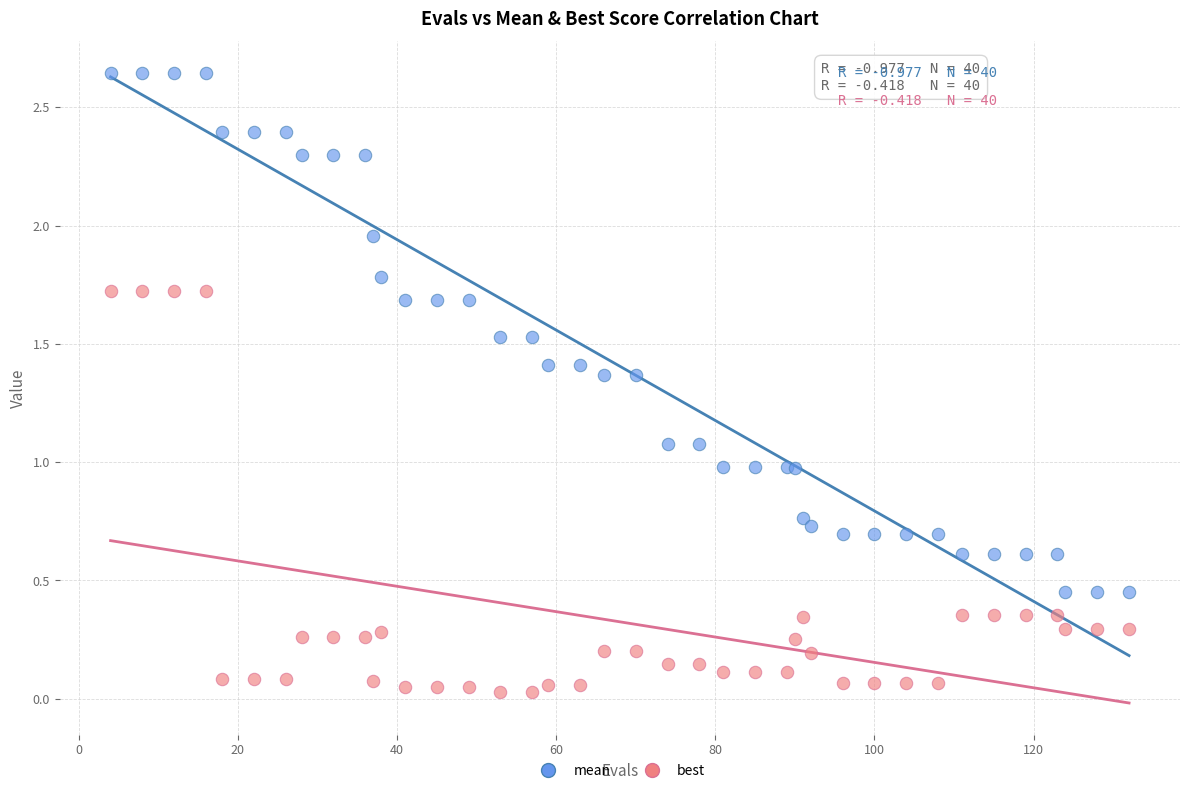

What is the X range (max minus min) for the scatter plot?

128.0